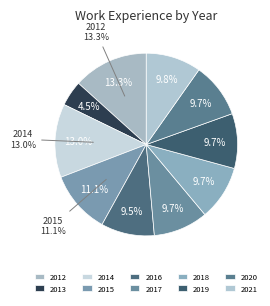

True or false: 2021 accounts for 10% of the total.

True